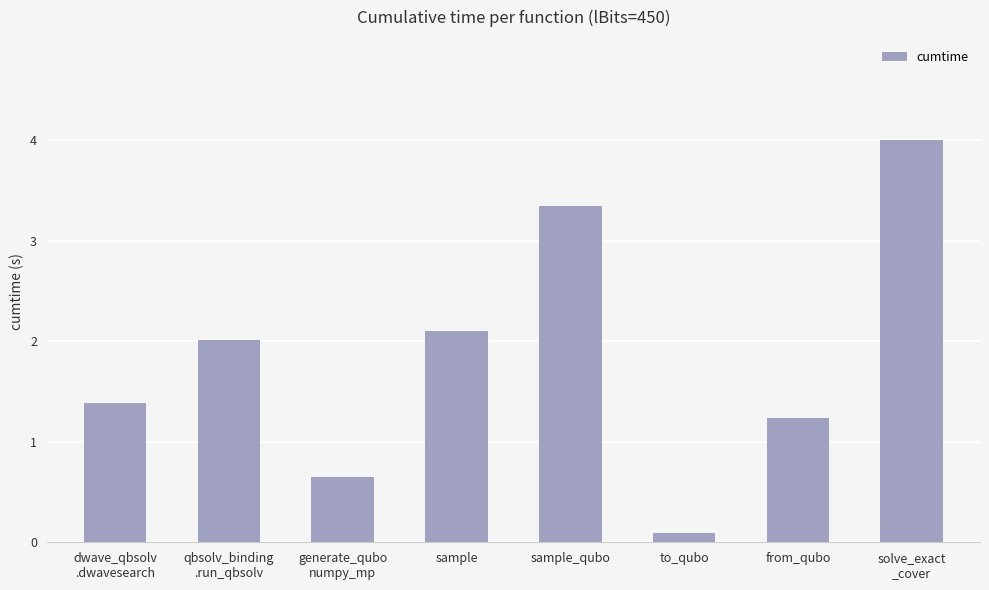

At which label does the data first exceed 2?

qbsolv_binding
.run_qbsolv